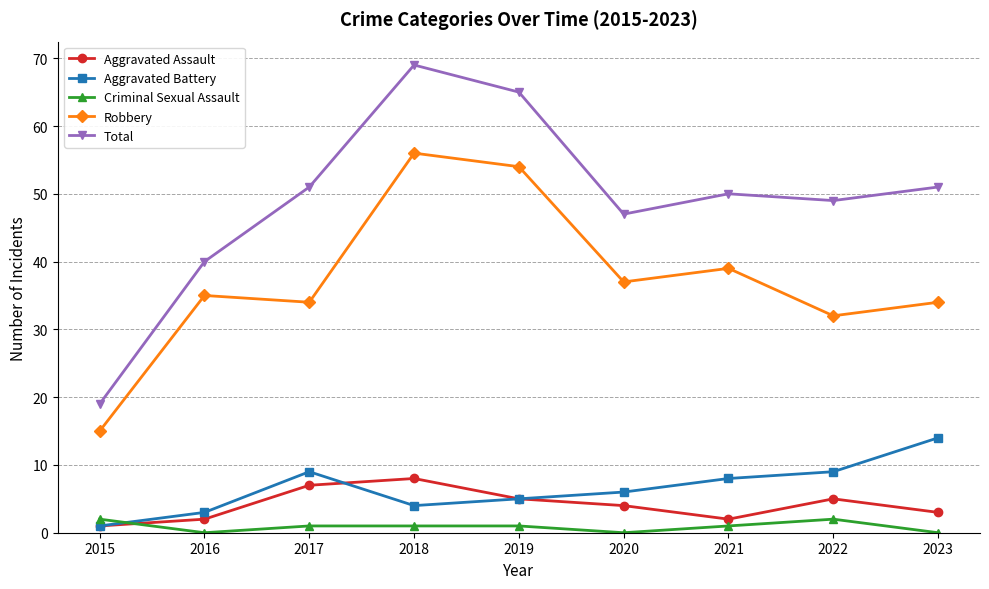

Which series has the largest range (max minus min)?

Total